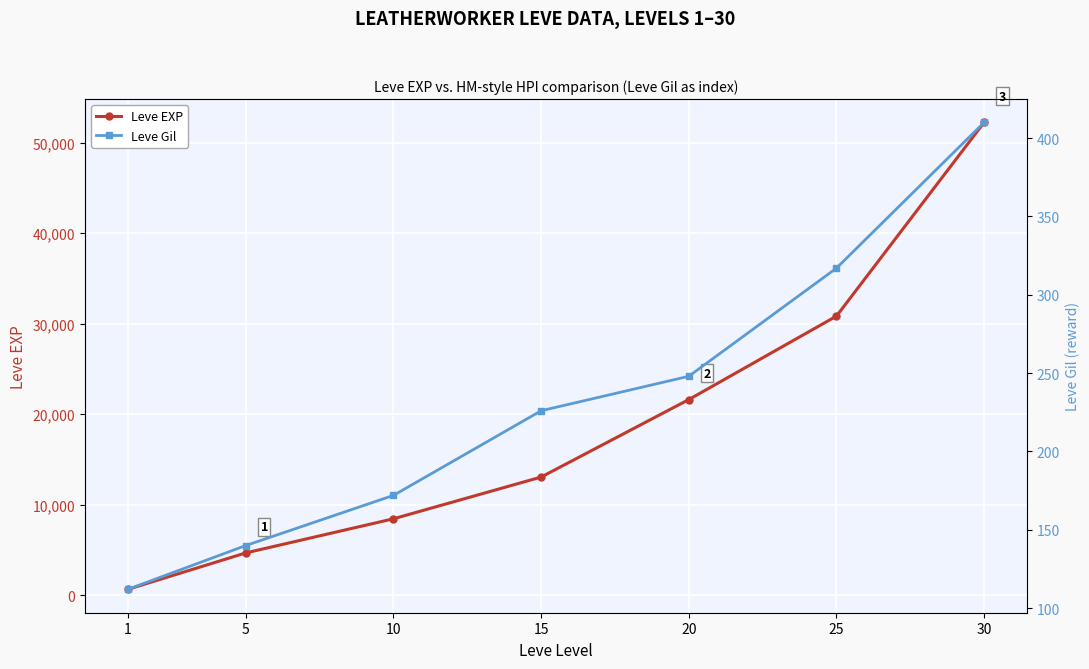

True or false: Leve Gil has a value of 248 at 20.

True